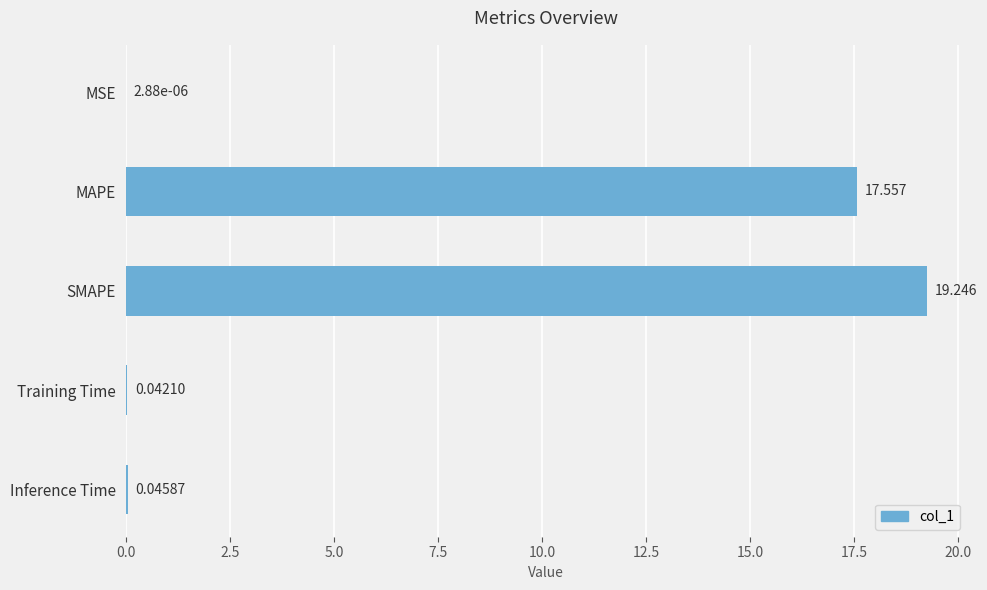

Where is the data nearest to the value 9?

MAPE